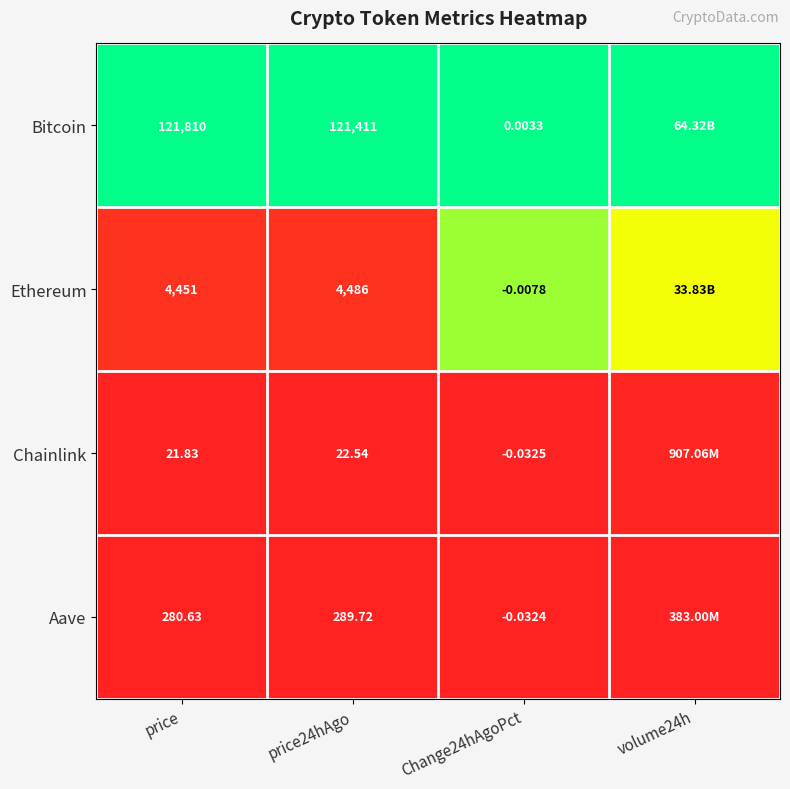

Which series changed the most between price and Change24hAgoPct?

Bitcoin